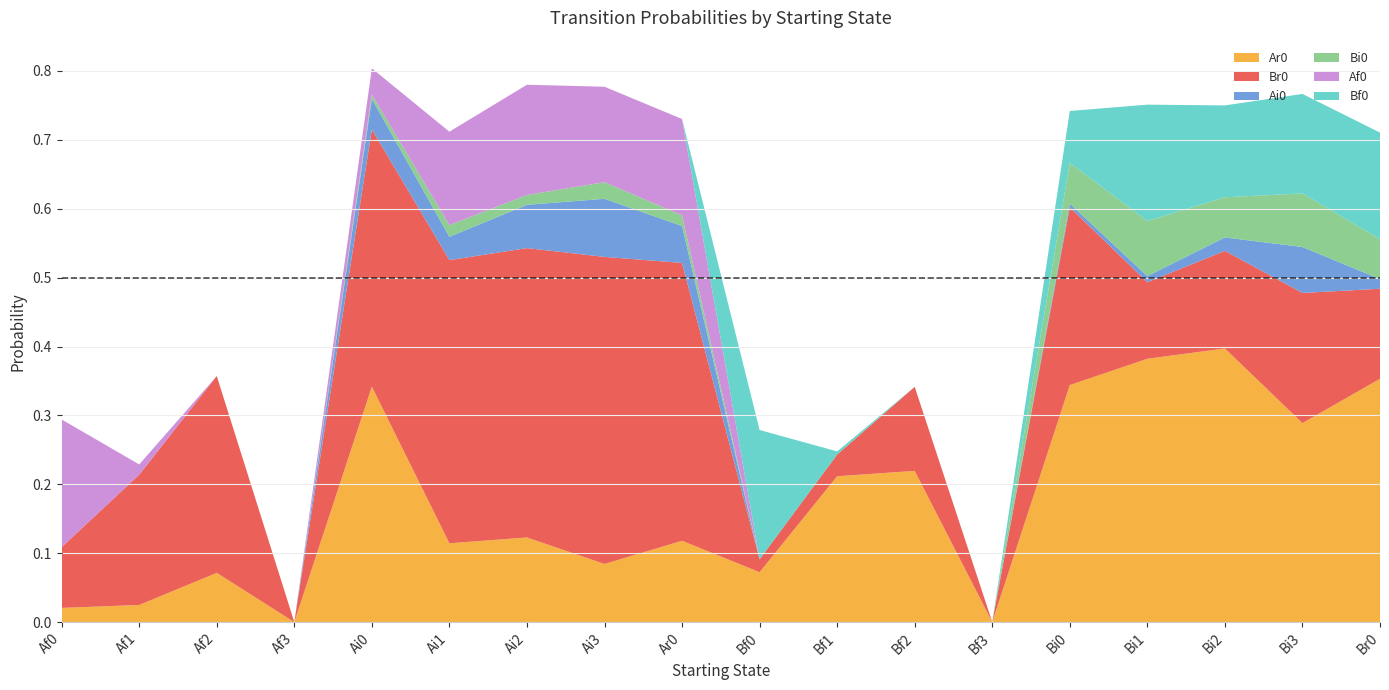

Reading right to left, what are all the values shown in this chart?

Ar0: 0.4	0.3	0.4	0.4	0.3	0.0	0.2	0.2	0.1	0.1	0.1	0.1	0.1	0.3	0.0	0.1	0.0	0.0
Br0: 0.1	0.2	0.1	0.1	0.3	0.0	0.1	0.0	0.0	0.4	0.4	0.4	0.4	0.4	0.0	0.3	0.2	0.1
Ai0: 0.0	0.1	0.0	0.0	0.0	0.0	0.0	0.0	0.0	0.1	0.1	0.1	0.0	0.0	0.0	0.0	0.0	0.0
Bi0: 0.1	0.1	0.1	0.1	0.1	0.0	0.0	0.0	0.0	0.0	0.0	0.0	0.0	0.0	0.0	0.0	0.0	0.0
Af0: 0.0	0.0	0.0	0.0	0.0	0.0	0.0	0.0	0.0	0.1	0.1	0.2	0.1	0.0	0.0	0.0	0.0	0.2
Bf0: 0.2	0.1	0.1	0.2	0.1	0.0	0.0	0.0	0.2	0.0	0.0	0.0	0.0	0.0	0.0	0.0	0.0	0.0